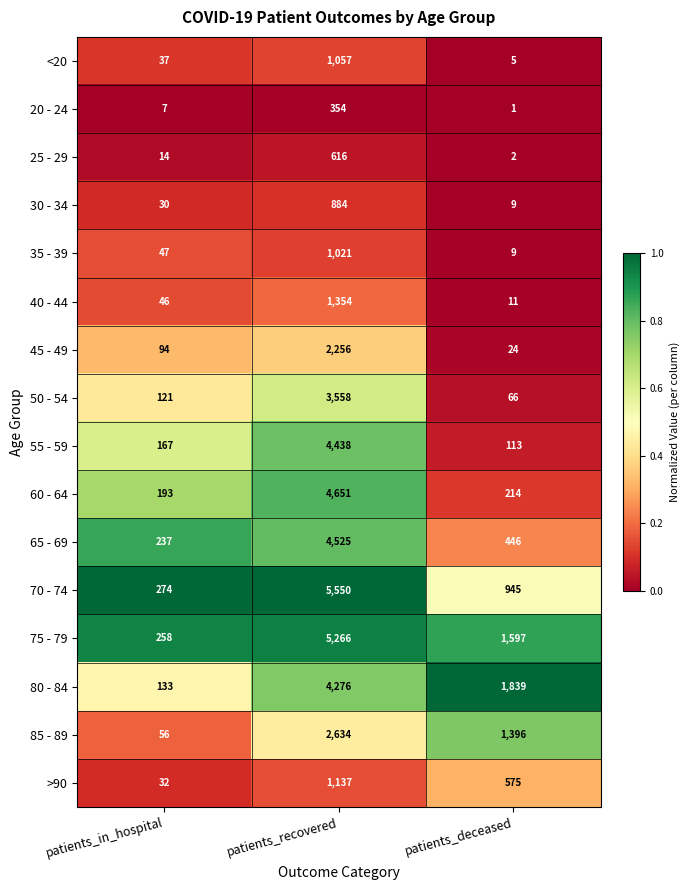

The value of 80 - 84 at patients_in_hospital is 175. True or false?

False